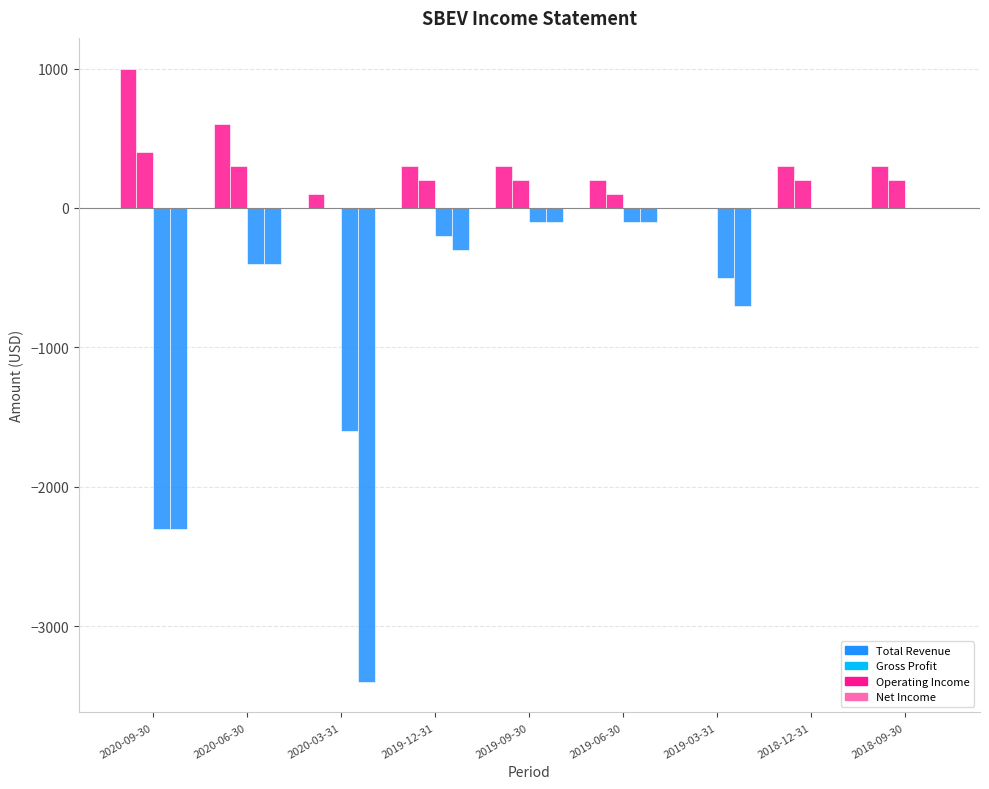

What is the spread (max minus min) of values at 2020-06-30?

1000